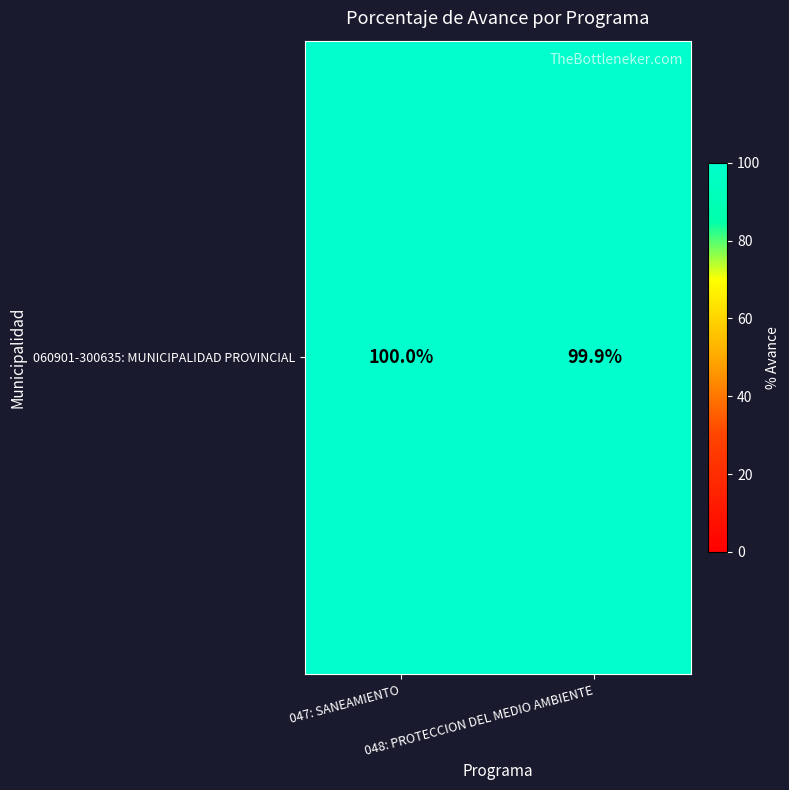

Rank the categories by value from highest to lowest.

047: SANEAMIENTO, 048: PROTECCION DEL MEDIO AMBIENTE